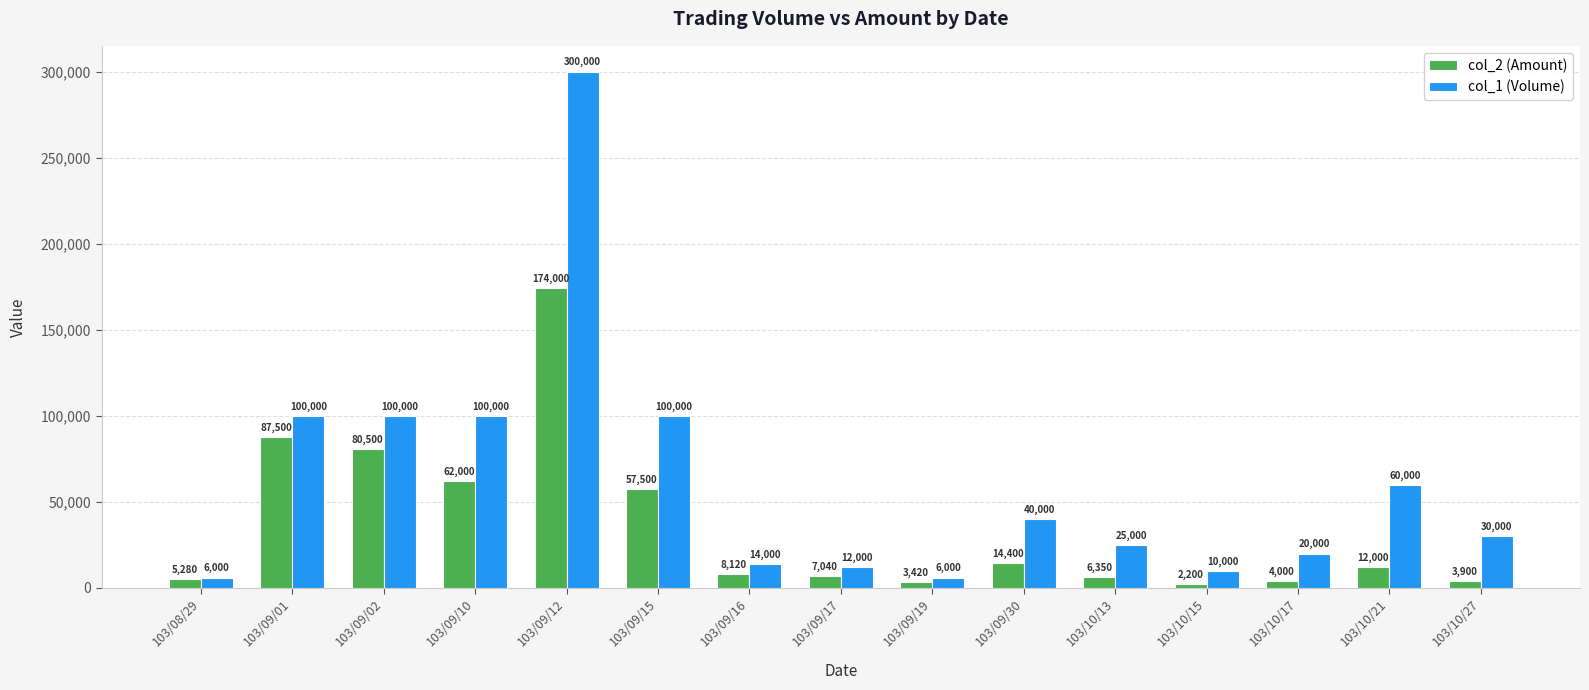

List the labels in order of col_2 (Amount) value, smallest first.

103/10/15, 103/09/19, 103/10/27, 103/10/17, 103/08/29, 103/10/13, 103/09/17, 103/09/16, 103/10/21, 103/09/30, 103/09/15, 103/09/10, 103/09/02, 103/09/01, 103/09/12